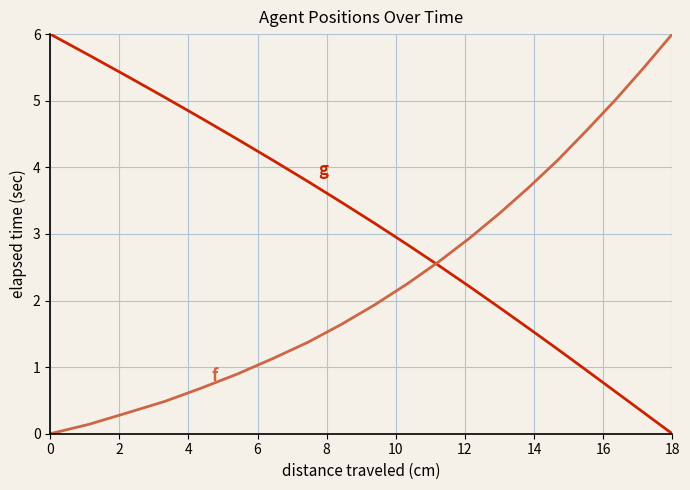

True or false: f and g cross at least once.

True